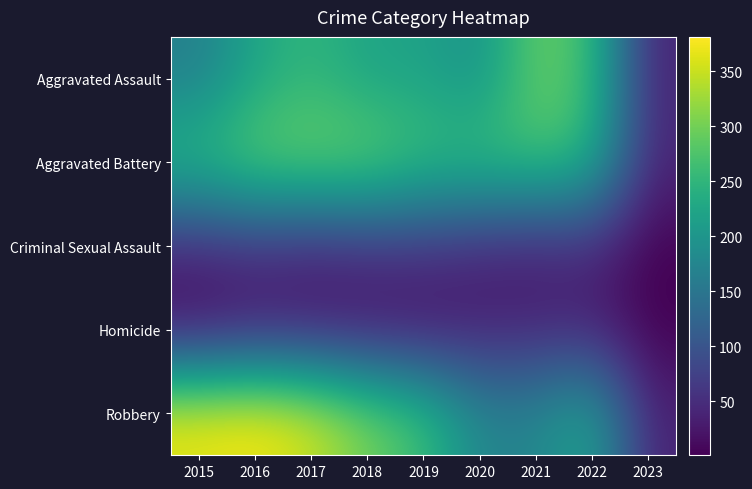

At which category is the sum across all series the highest?

2016